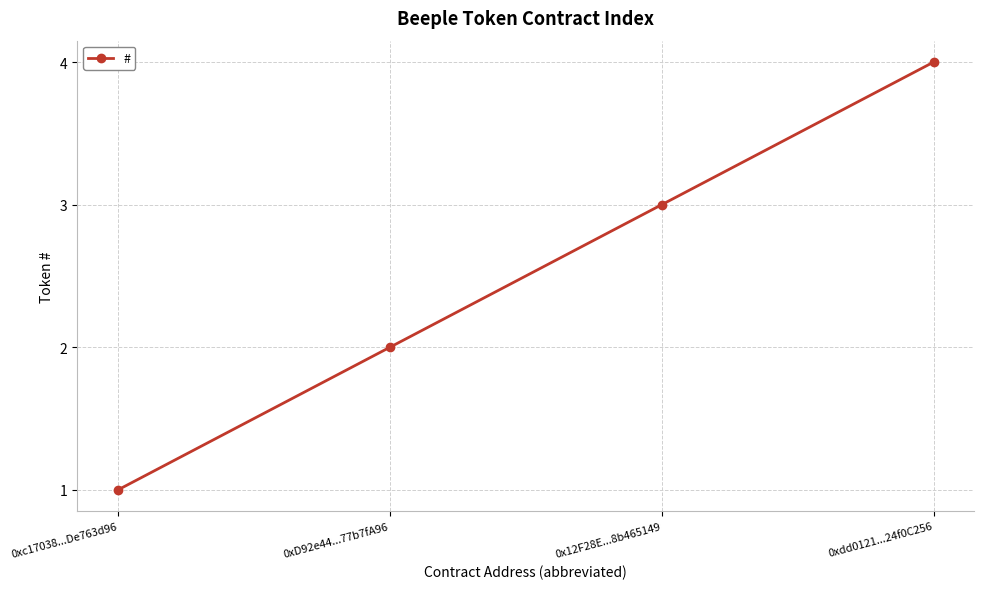

List the labels in order of value, smallest first.

0xc17038...De763d96, 0xD92e44...77b7fA96, 0x12F28E...8b465149, 0xdd0121...24f0C256